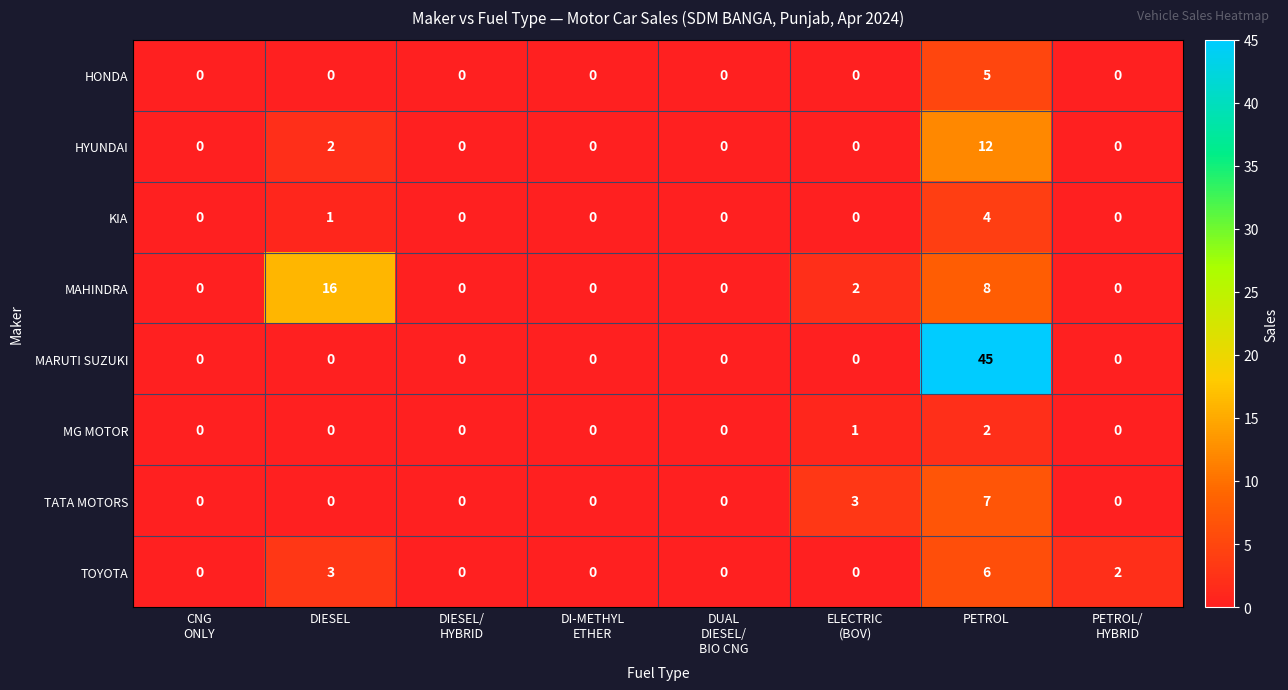

Count the HONDA values in the range 0 to 1.

7